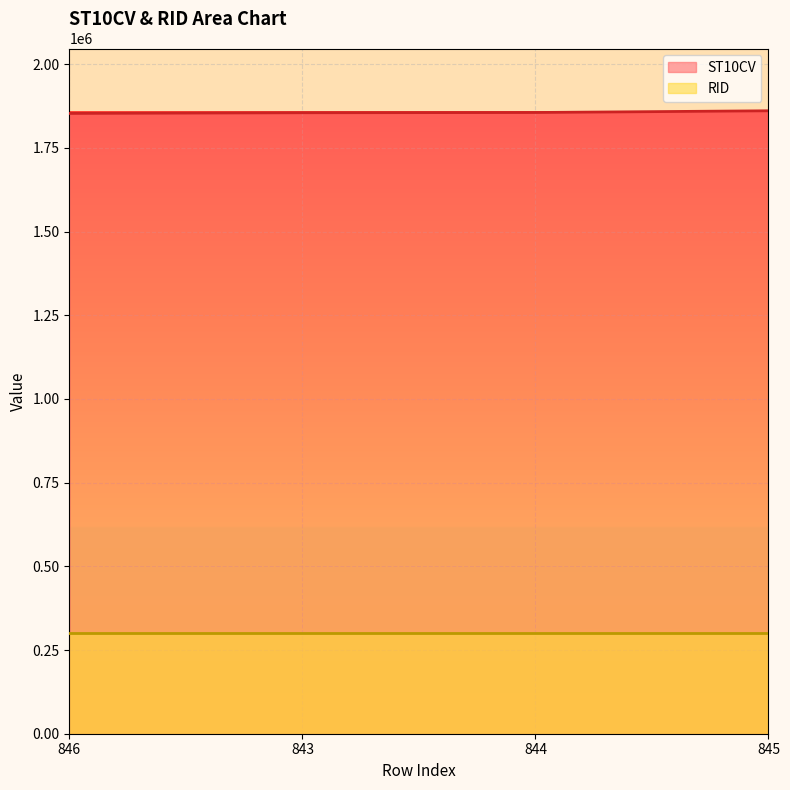

At which category does the chart reach its minimum across all series?

846